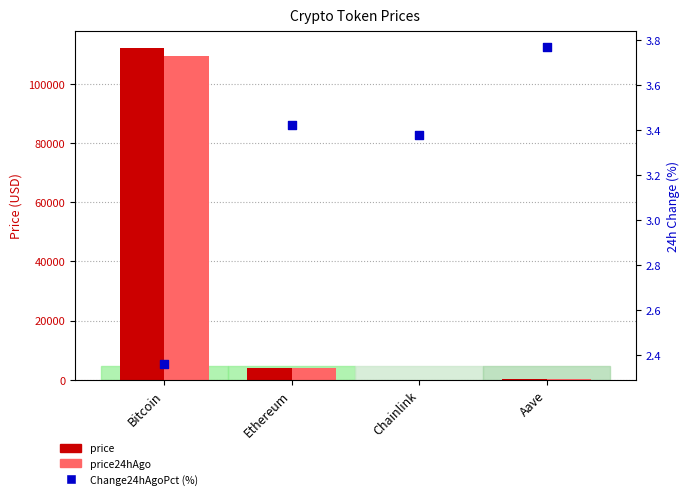

At how many categories does at least one series exceed 8135?

1